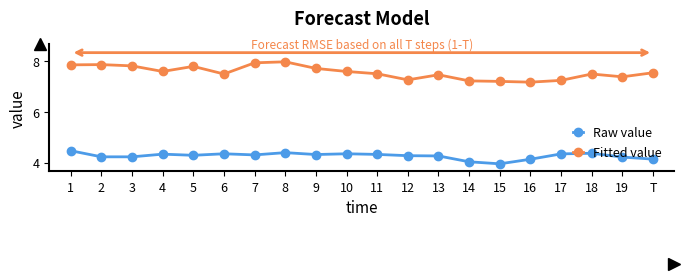

At 13, list the series in order from smallest to largest.

Raw value, Fitted value